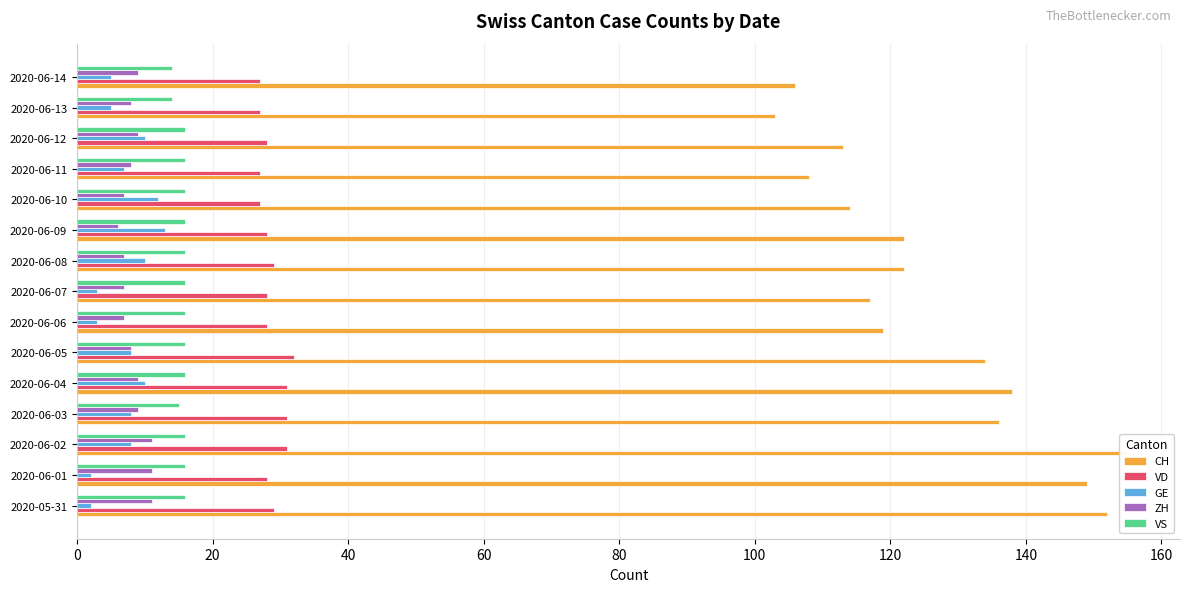

Which series changed the most between 2020-06-02 and 2020-06-04?

CH